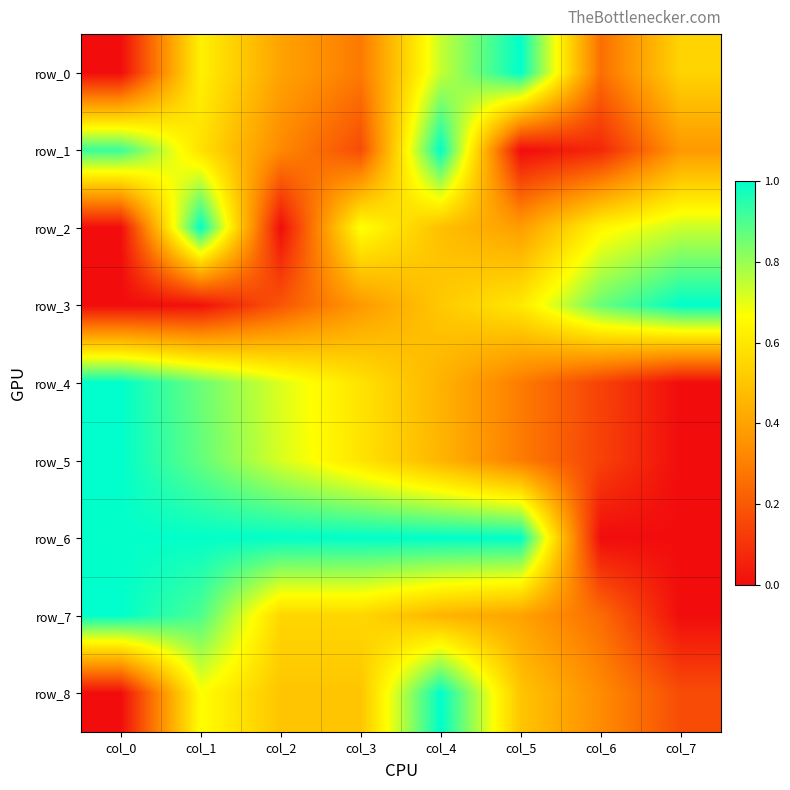

Which series changed the most between col_2 and col_4?

row_1